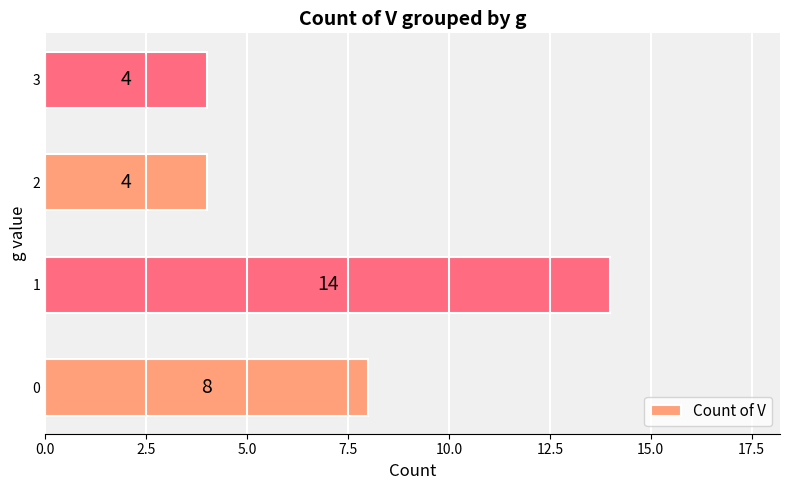

What is the difference between the values at 2 and 0?

4